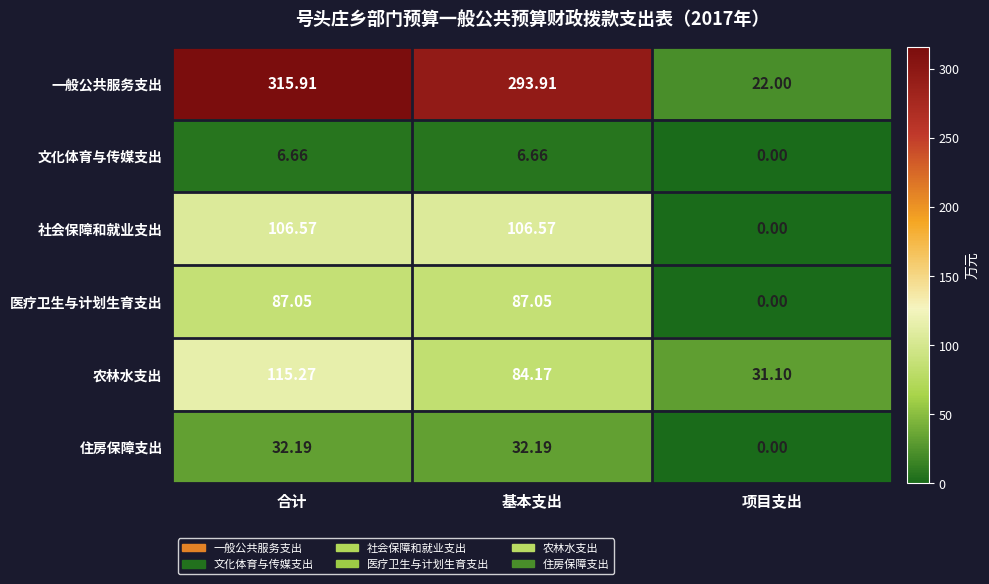

List the labels in order of 农林水支出 value, smallest first.

项目支出, 基本支出, 合计